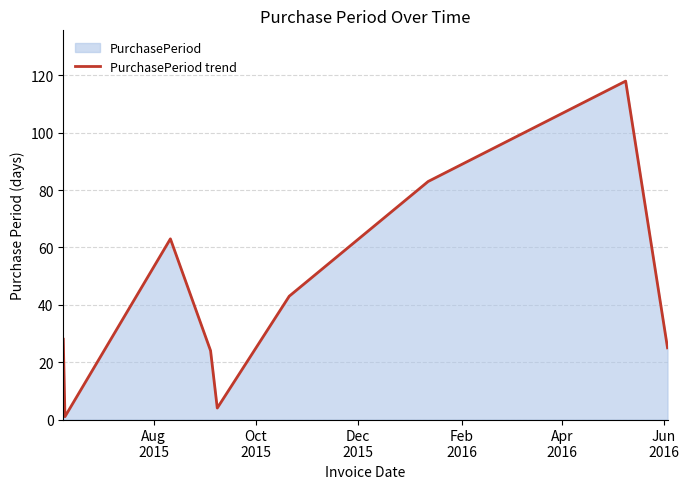

What is the maximum value shown in the chart?

118